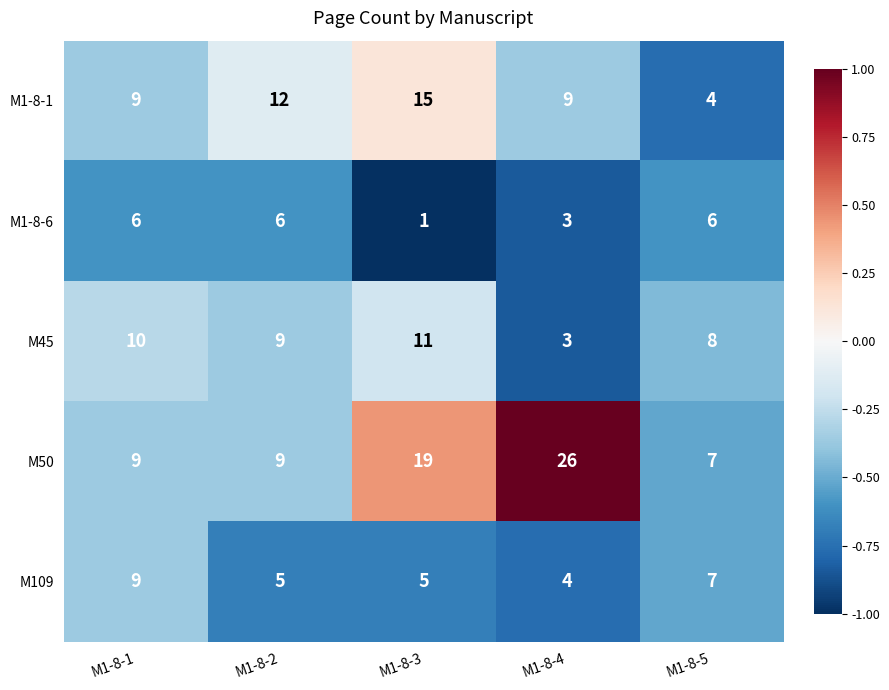

The M1-8-1 series shows 4 at M1-8-5. True or false?

True